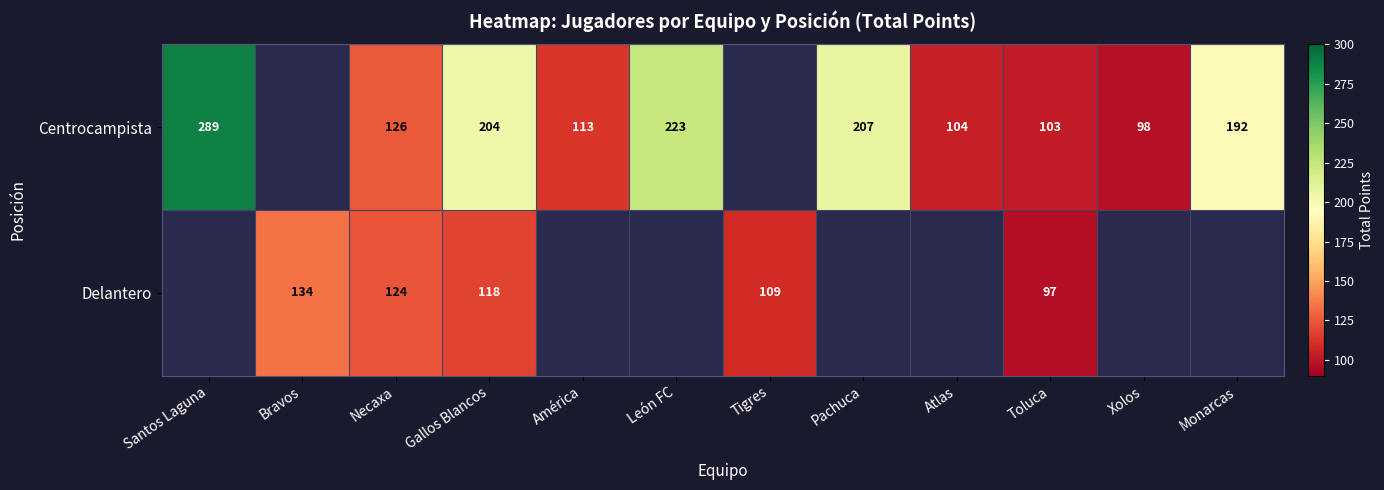

At Gallos Blancos, list the series in order from largest to smallest.

Centrocampista, Delantero